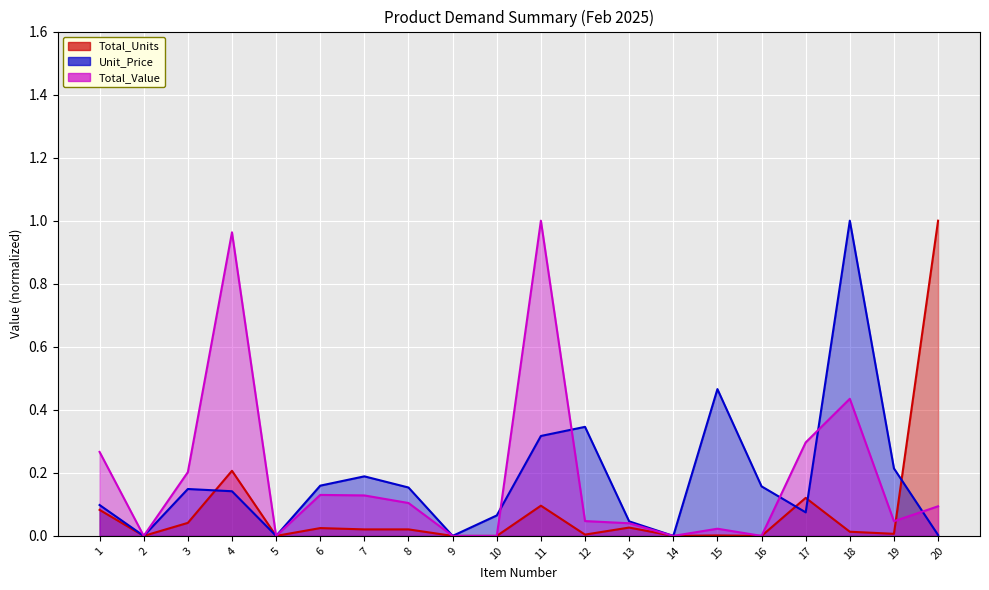

At 6, list the series in order from smallest to largest.

Total_Units, Total_Value, Unit_Price